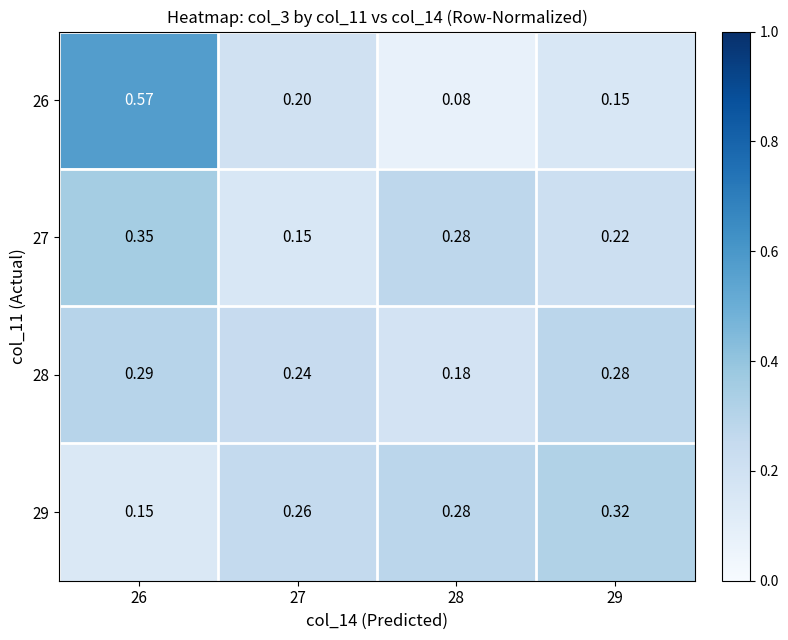

Is the value of 26 at 27 greater than the value of 29 at 27?

No